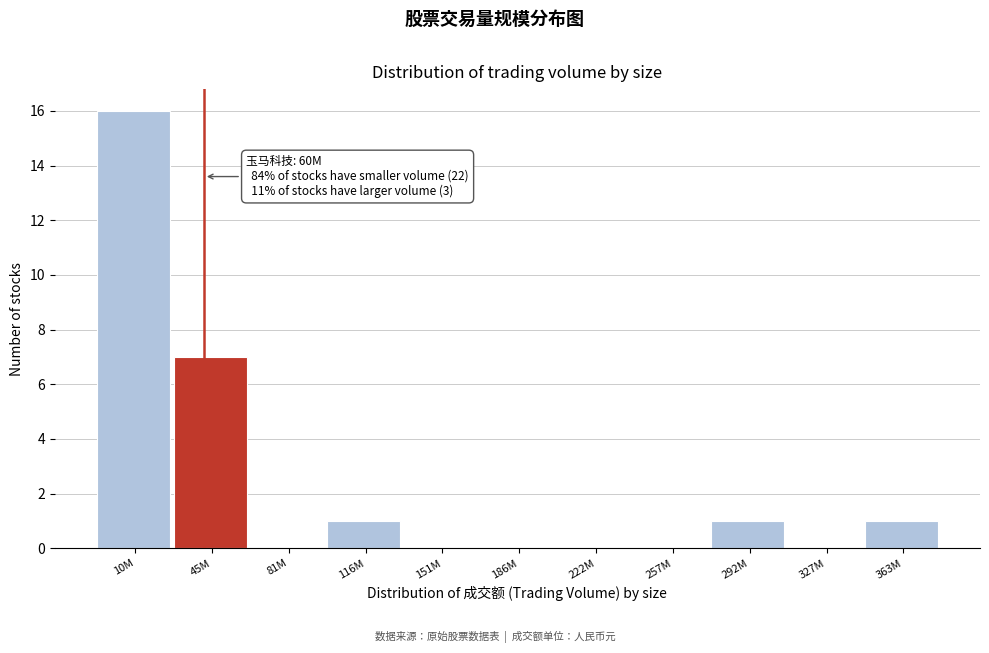

Reading left to right, extract all data points from this chart.

10M=16	45M=7	81M=0	116M=1	151M=0	186M=0	222M=0	257M=0	292M=1	327M=0	363M=1